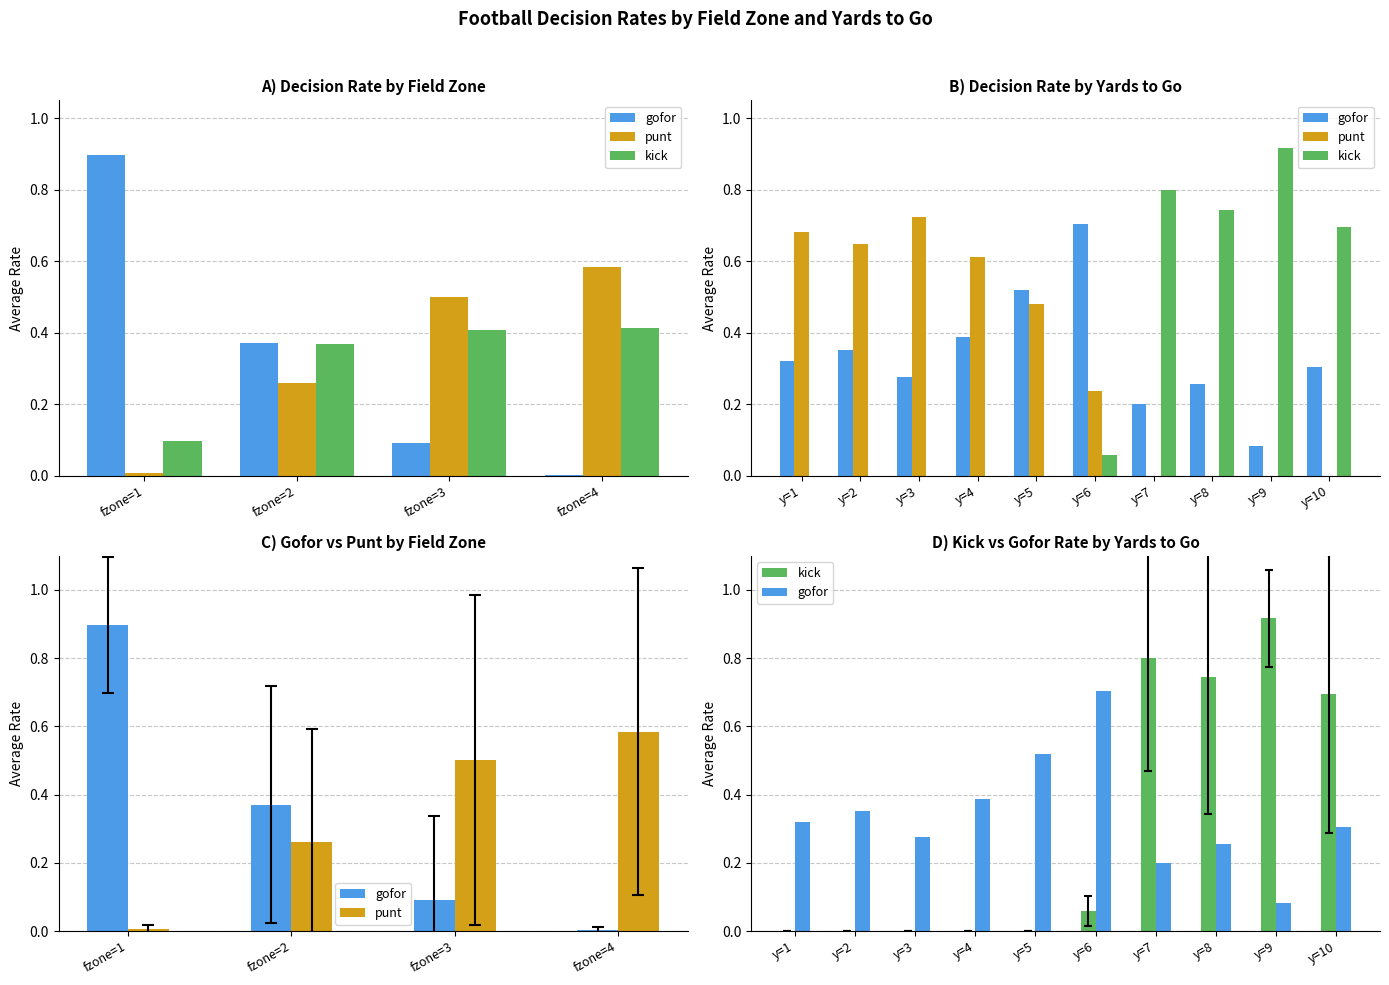

Which series changed the most between y=3 and y=5?

punt